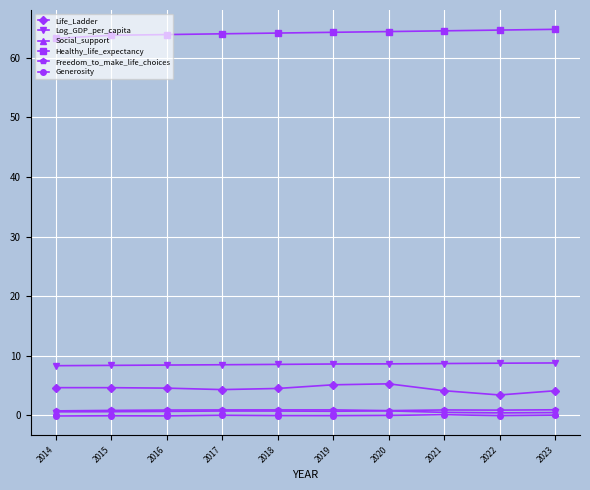

At how many categories does at least one series exceed 11?

10